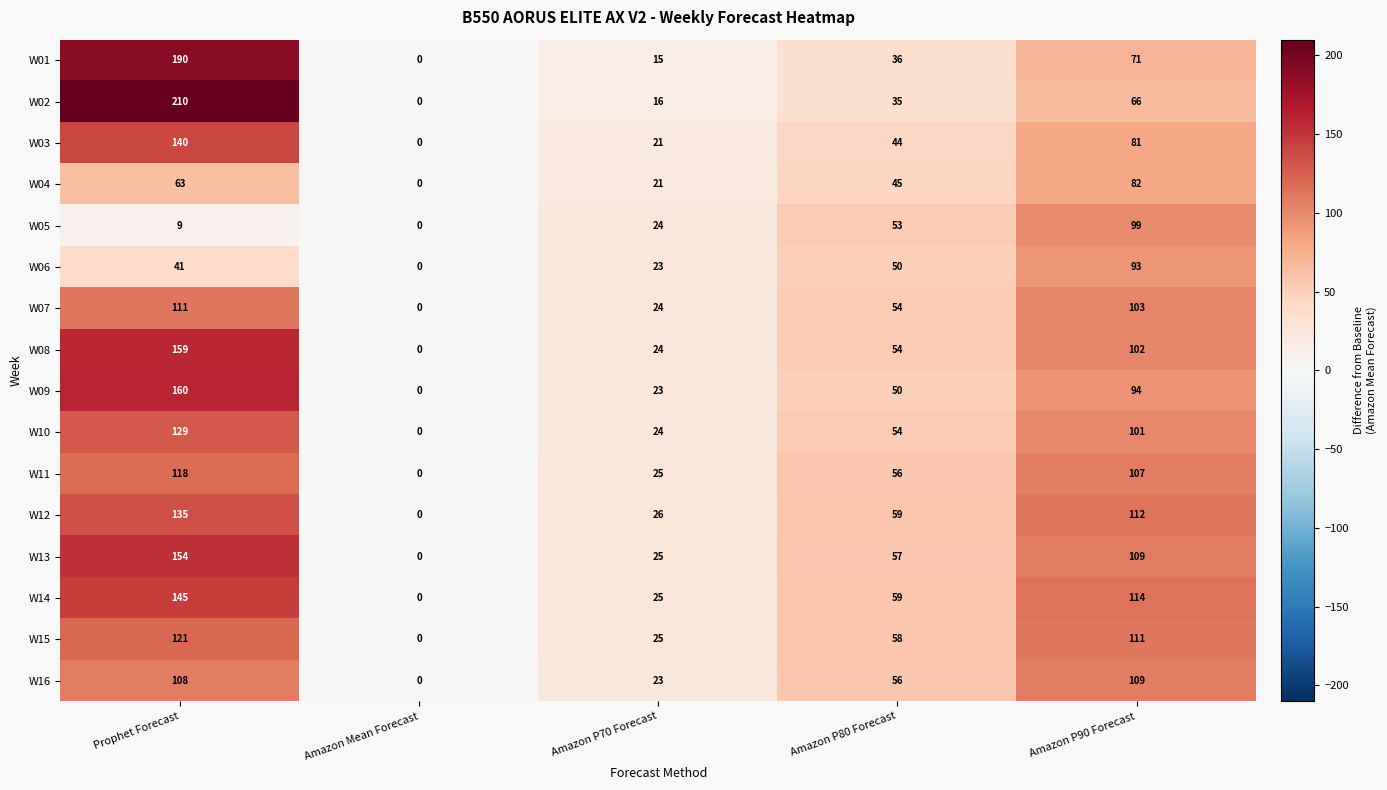

What is the difference between the highest and lowest values at Amazon P90 Forecast?

48